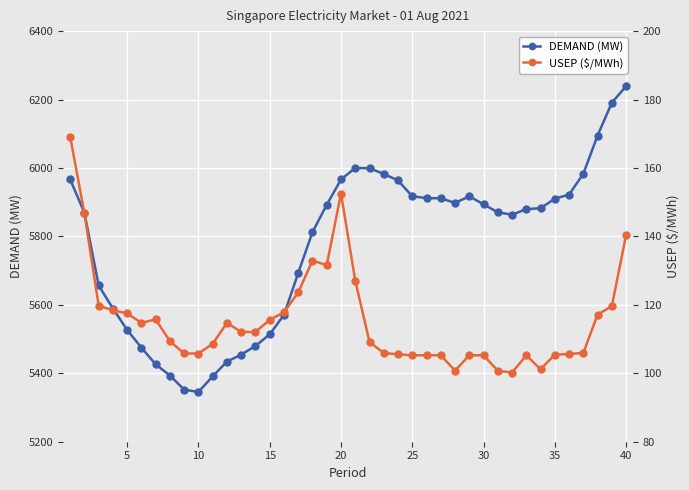

What is the average value of the DEMAND (MW) series?

5776.0